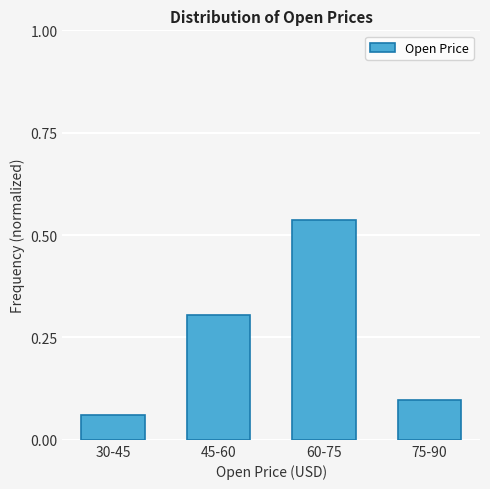

Which label corresponds to the largest value in the chart?

60-75